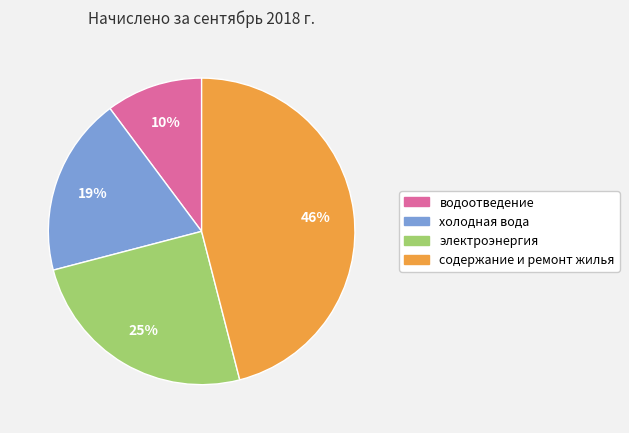

What percentage is the электроэнергия slice, to the nearest percent?

25%